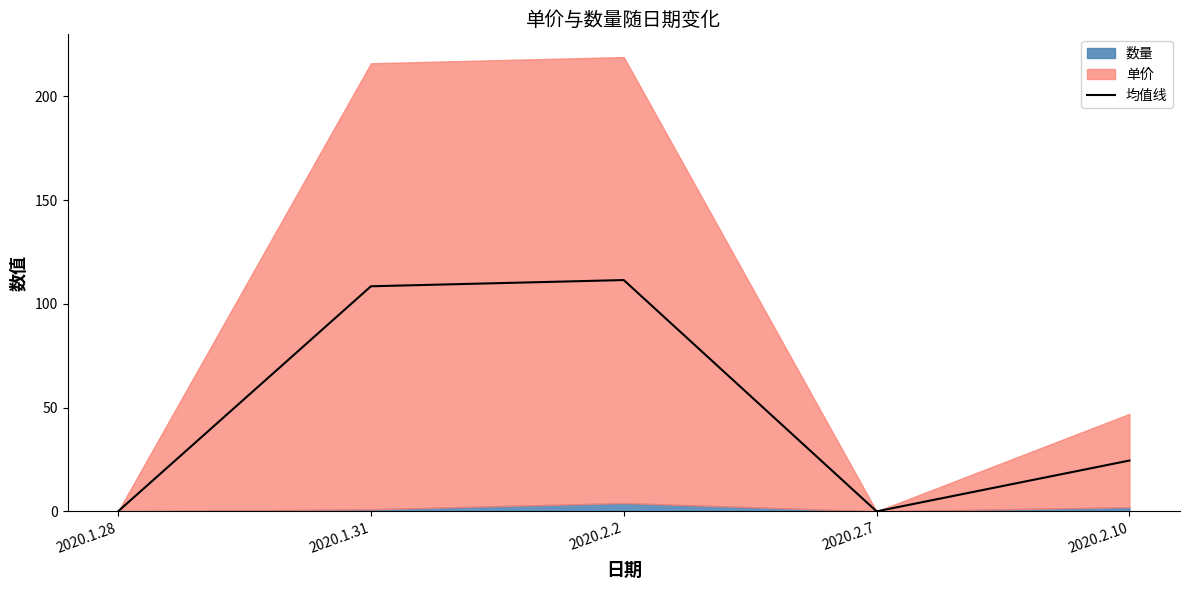

The value at 2020.2.2 is 111.5. True or false?

True